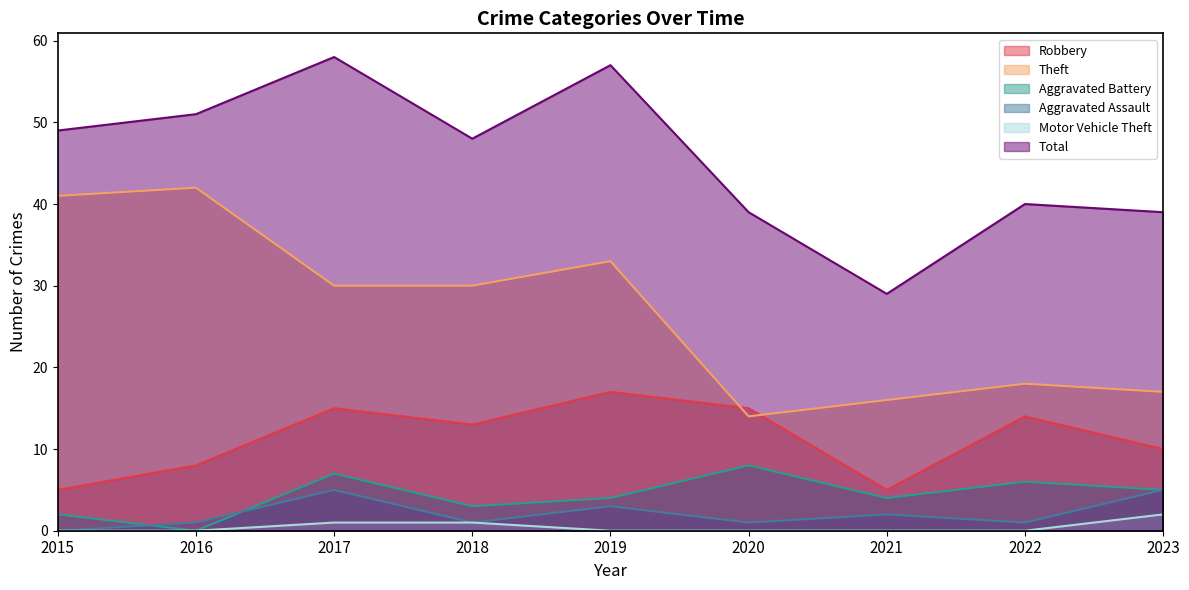

How many data points in Aggravated Assault are above 1?

4